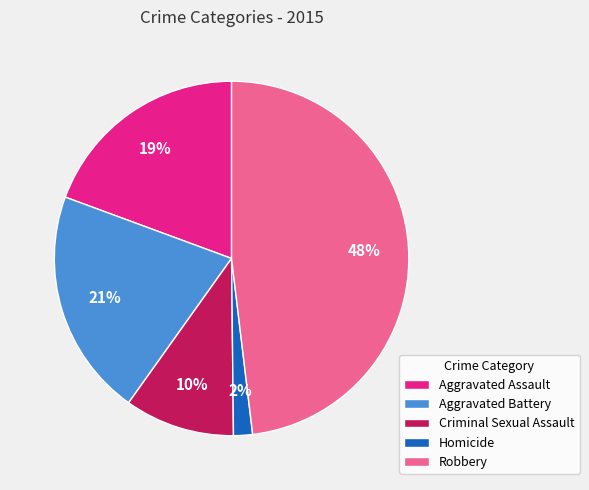

To the nearest percent, what is the combined percentage of Robbery and Criminal Sexual Assault?

58%